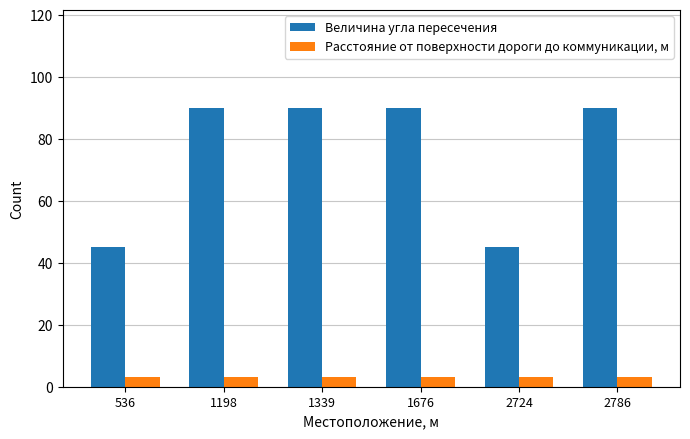

At how many categories does at least one series exceed 49?

4